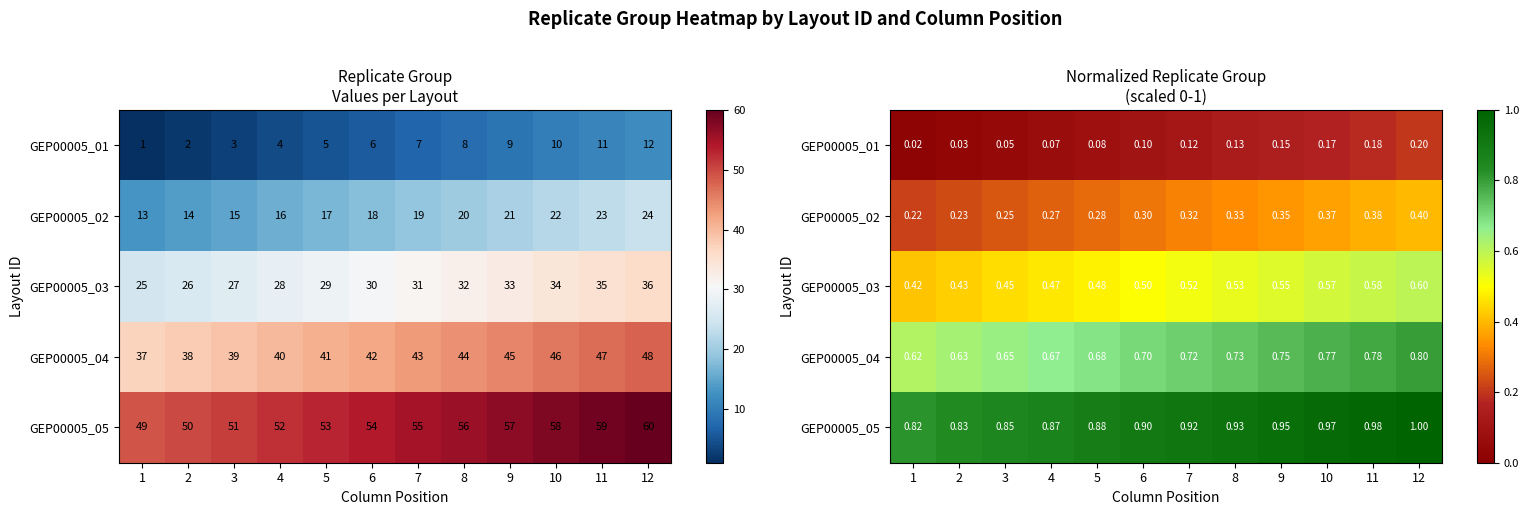

Rank the series by their maximum value, from lowest to highest.

GEP00005_01, GEP00005_02, GEP00005_03, GEP00005_04, GEP00005_05